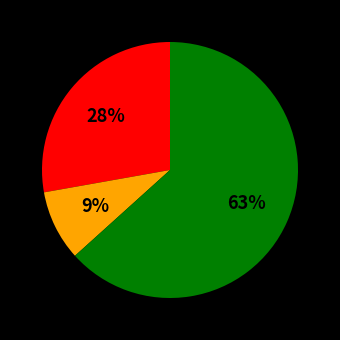

Is there any slice that represents more than half of the pie?

Yes